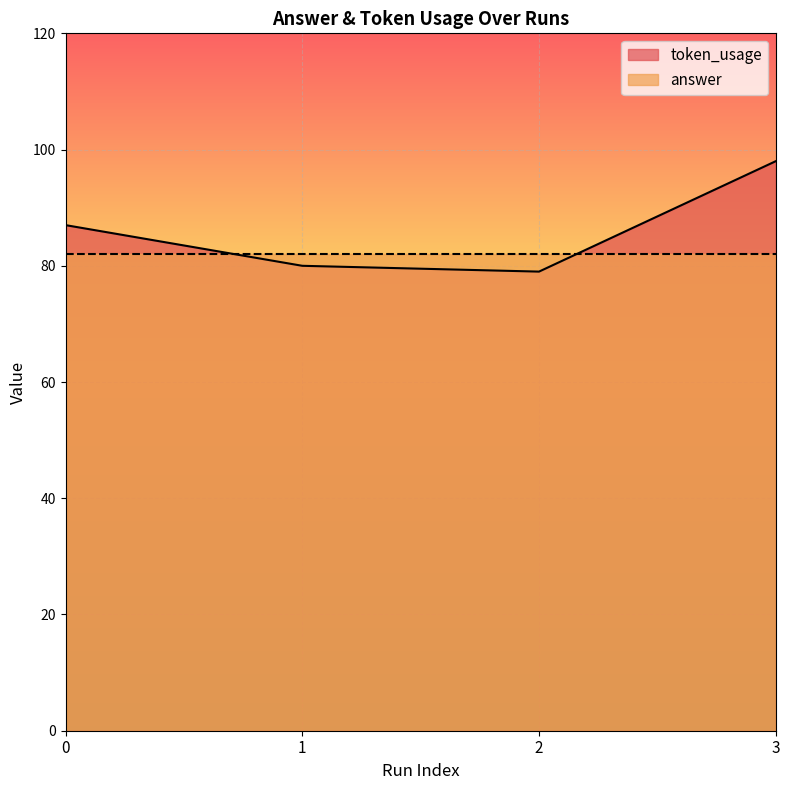

The chart shows a value of 22 at 2. True or false?

False